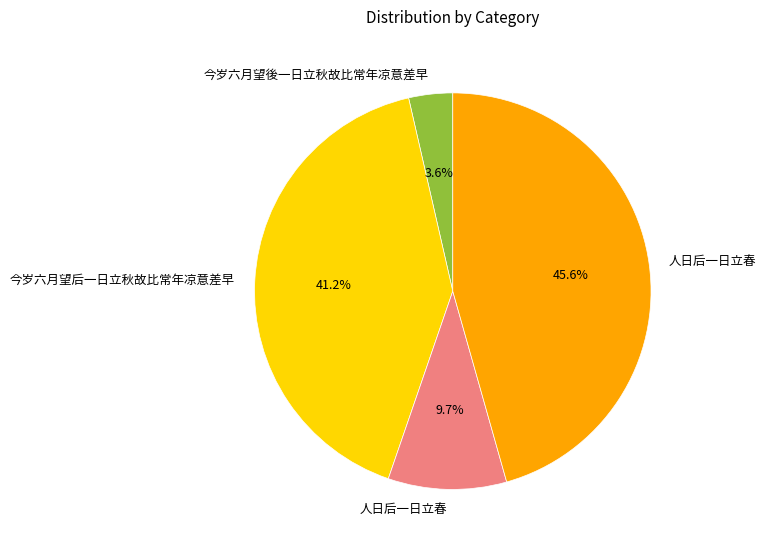

Does any single category account for the majority?

No